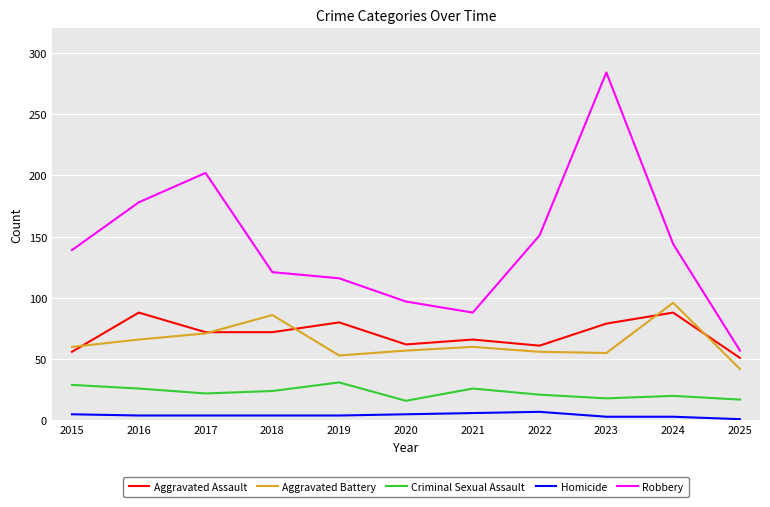

What is the difference between the highest and lowest values at 2019?

112